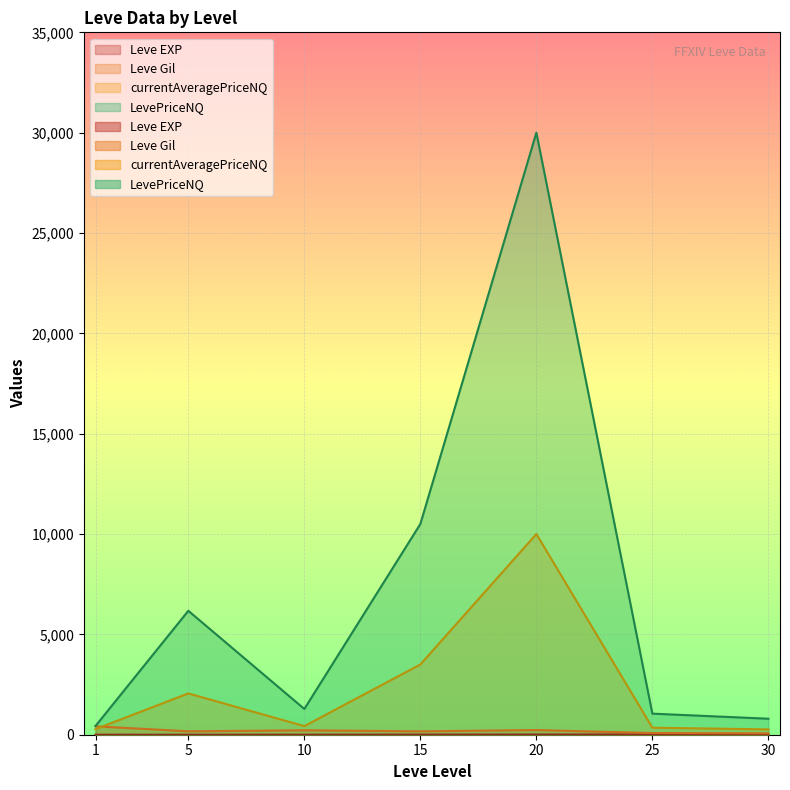

Reading left to right, transcribe all the data shown in this chart.

Leve EXP: 1.0	1.0	3.0	7.0	11.0	12.0	17.0
Leve Gil: 420.0	170.0	220.0	170.0	232.0	84.0	69.0
currentAveragePriceNQ: 278.8	2058.5	428.0	3500.0	10000.0	350.0	265.5
LevePriceNQ: 434.5	6175.5	1284.0	10500.0	30000.0	1050.0	796.5